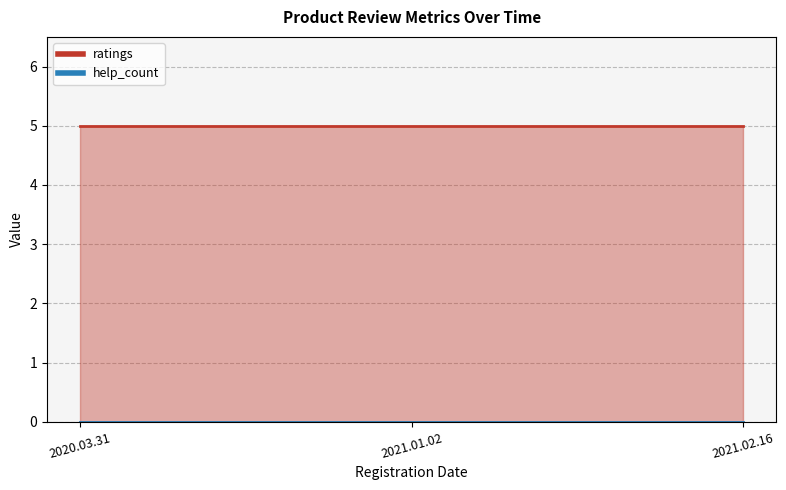

What is the total value across all series at 2020.03.31?

5